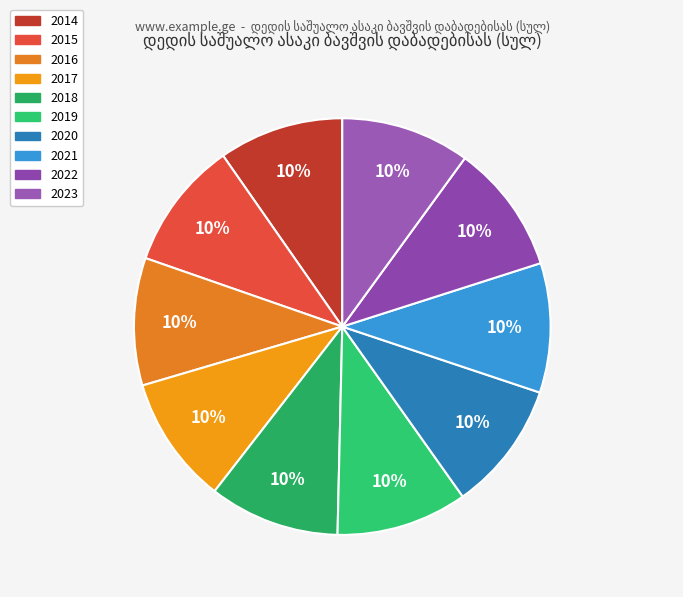

Is it true that 2020 is 1% of the pie?

False